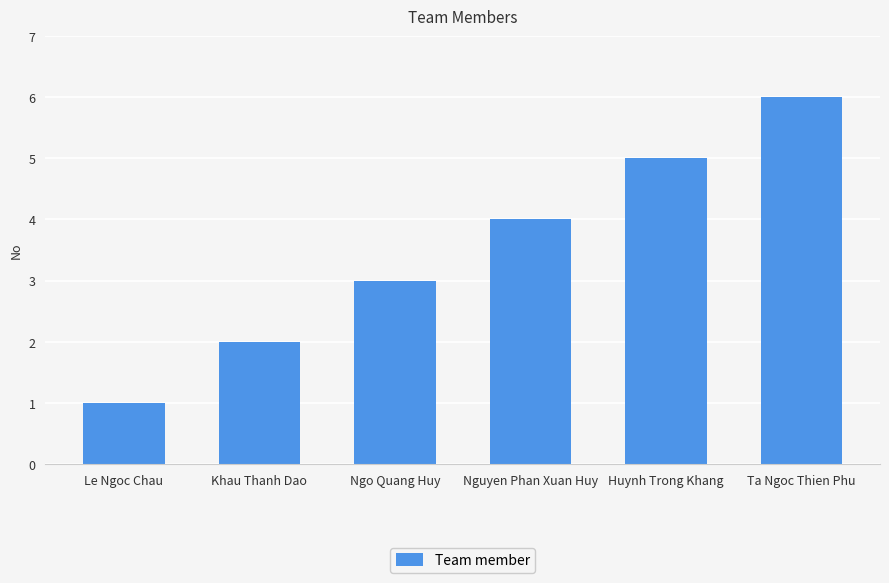

Which category has the lowest value across all series?

Le Ngoc Chau